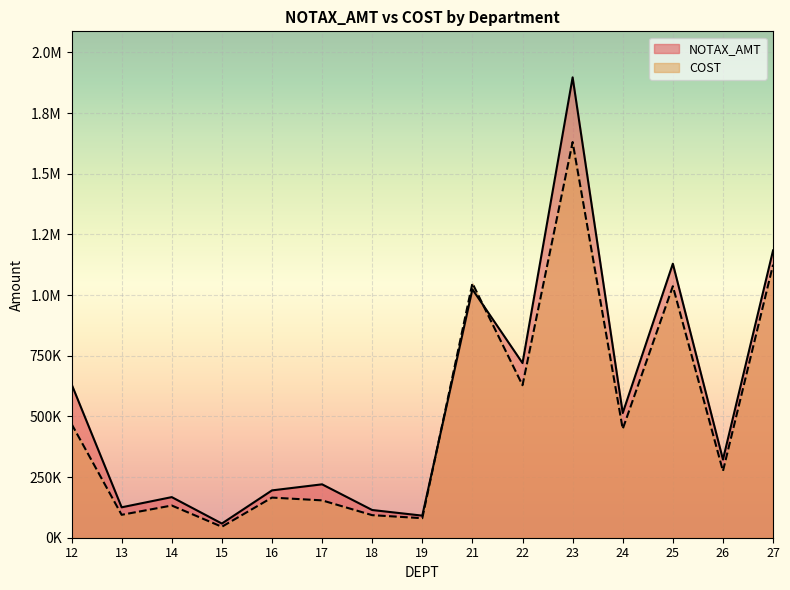

True or false: NOTAX_AMT has a value of 167335.1 at 14.

True